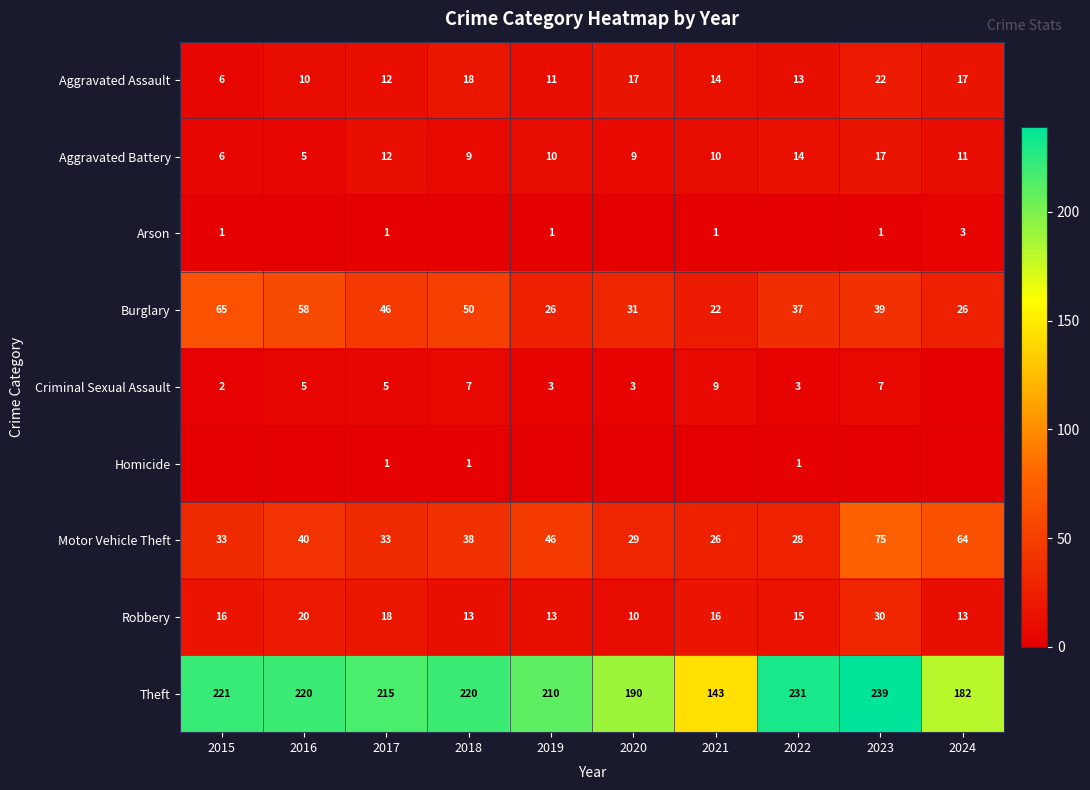

What is the total value across all series at 2015?

350